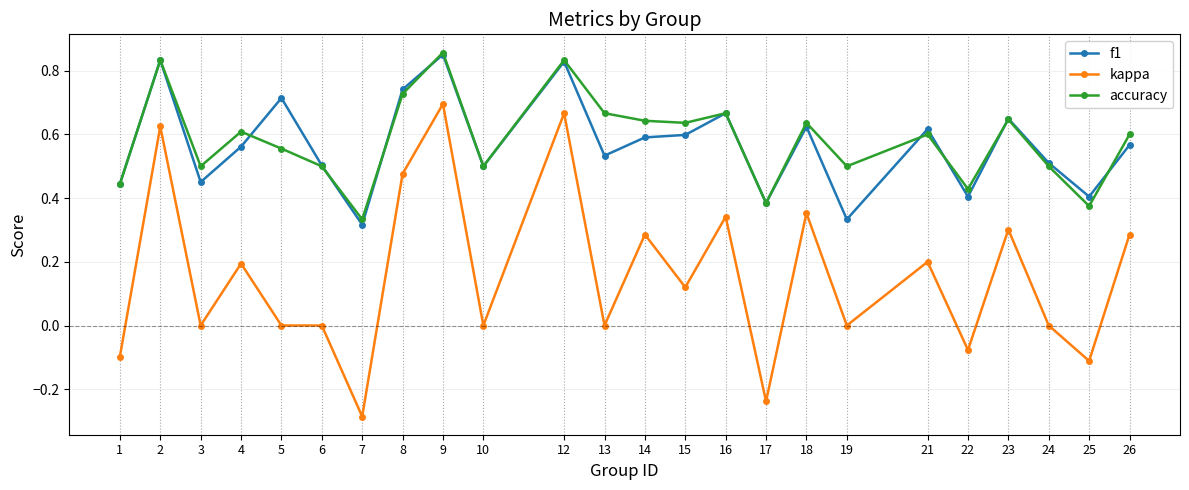

Count the number of categories in the chart.

24